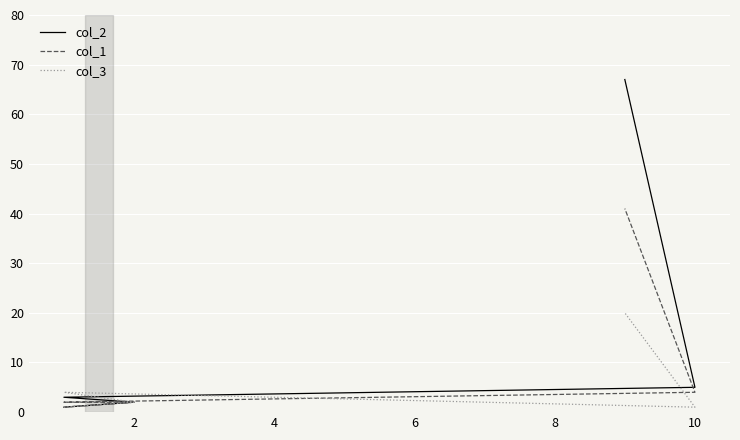

Which series has the largest range (max minus min)?

col_2